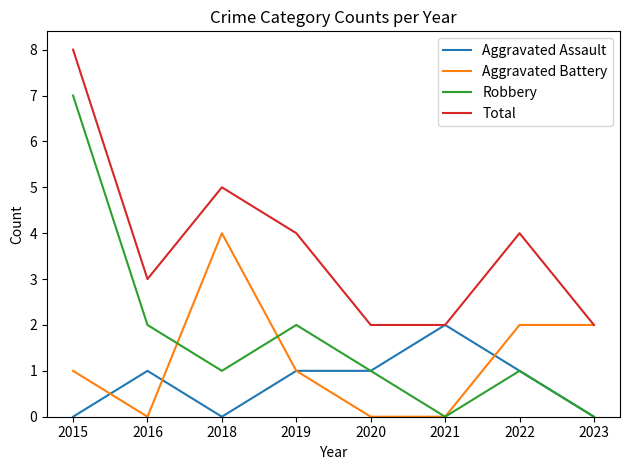

Which category has the highest value in the Total series?

2015